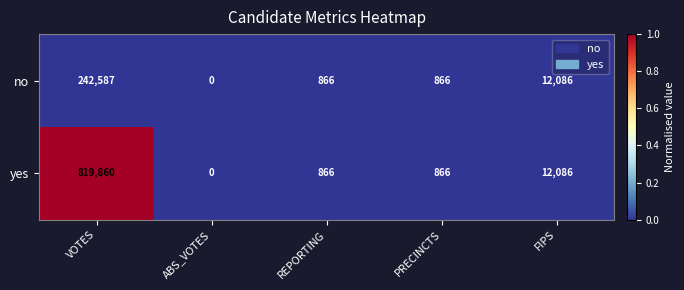

Reading right to left, what are all the values shown in this chart?

no: 12086	866	866	0	242587
yes: 12086	866	866	0	819860